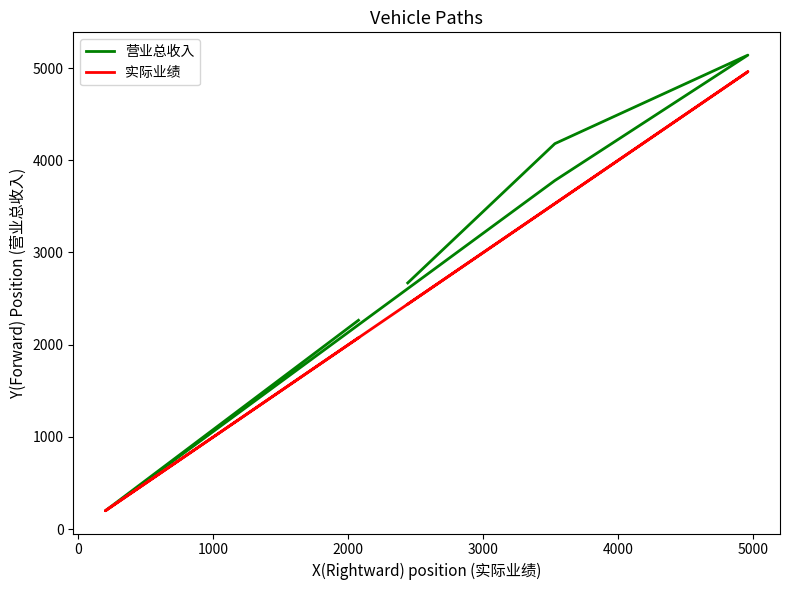

What is the sum of the 营业总收入 values at 4000 and 2000?

6045